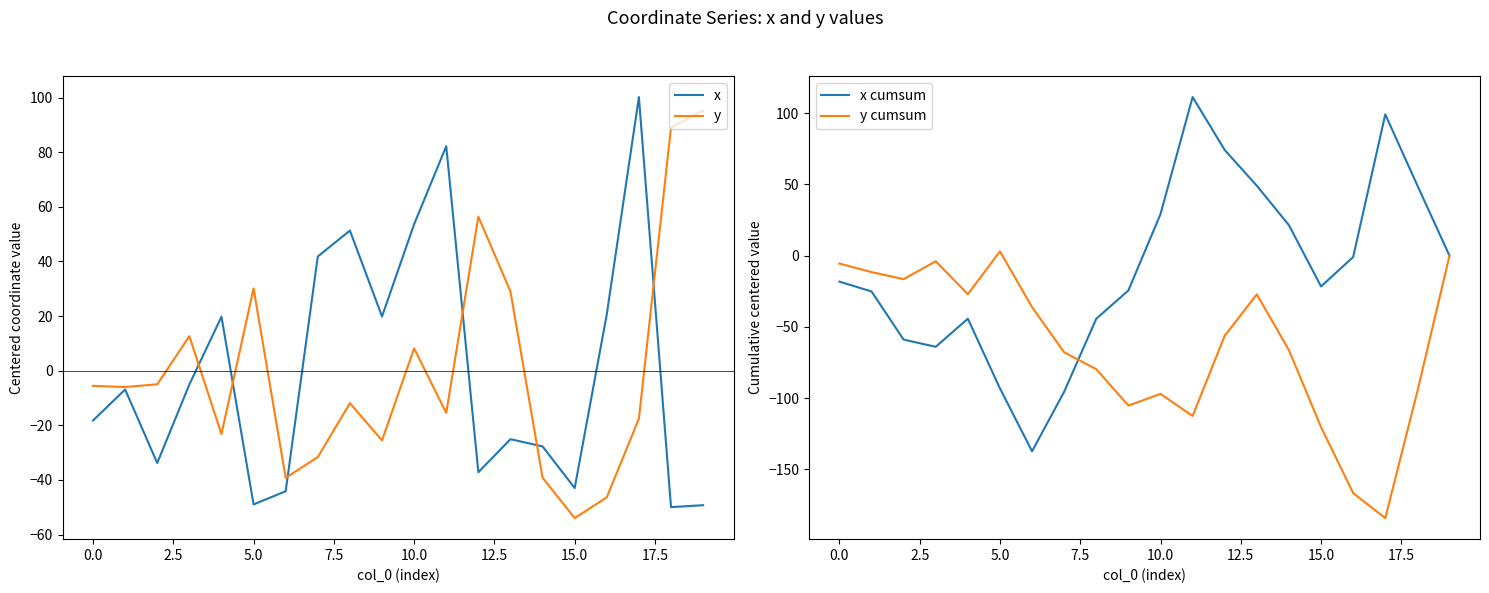

How many values in the y cumsum series exceed -56?

9